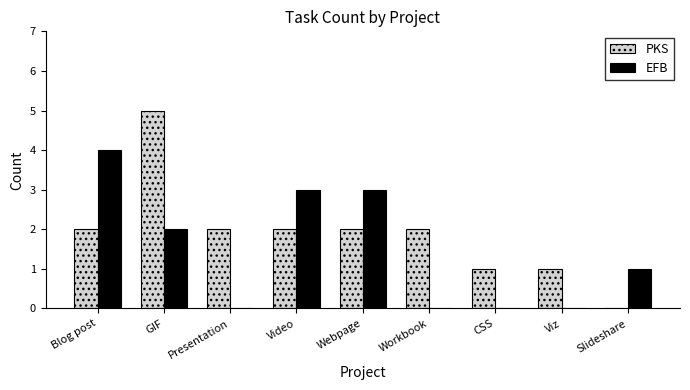

Is the value of PKS at Blog post greater than the value of EFB at Workbook?

Yes